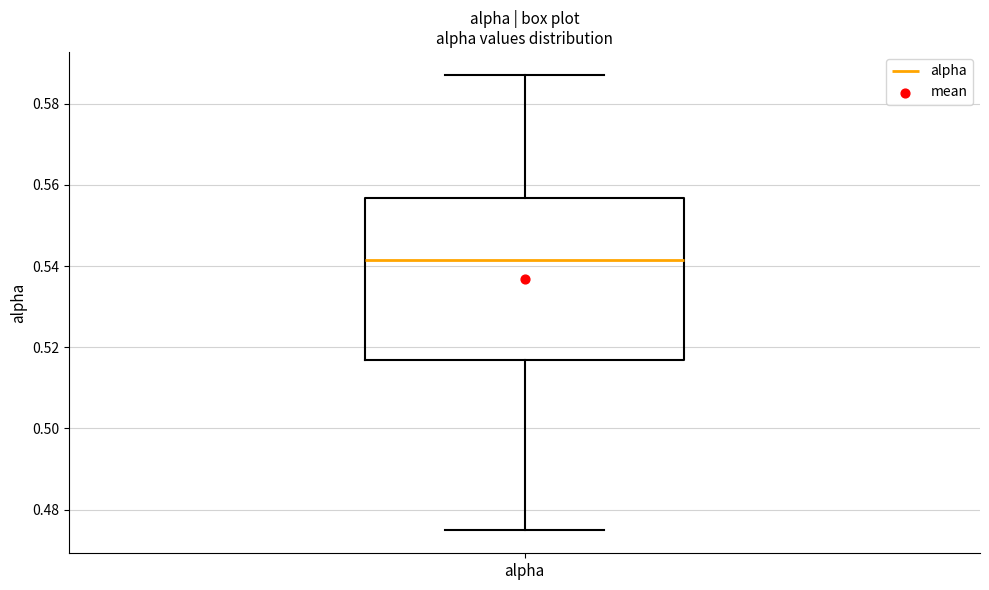

Transcribe this box plot: give where the median line is, the range the box spans, and where the two whiskers end, as read against the y-axis. The values are not printed on the chart, so give them approximately, as read against the axis.

median 0.542, box 0.516 to 0.556, whiskers 0.474 to 0.588